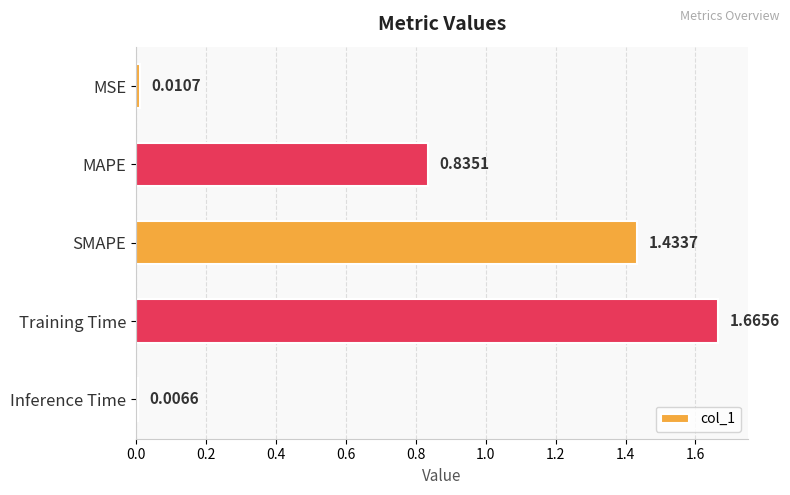

What is the label of the 3rd bar from the top?

SMAPE